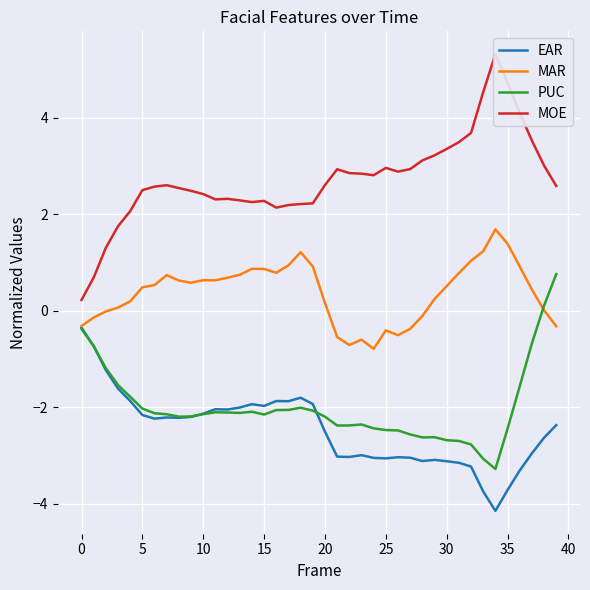

At how many categories does at least one series exceed 2?

36